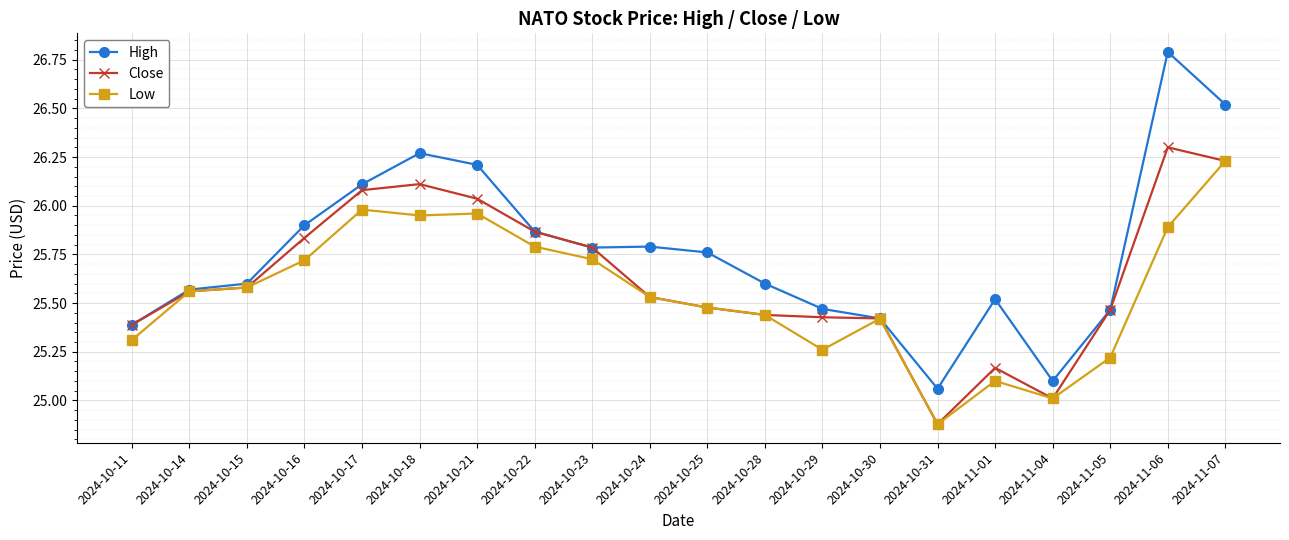

At which label does Low reach its peak?

2024-11-07